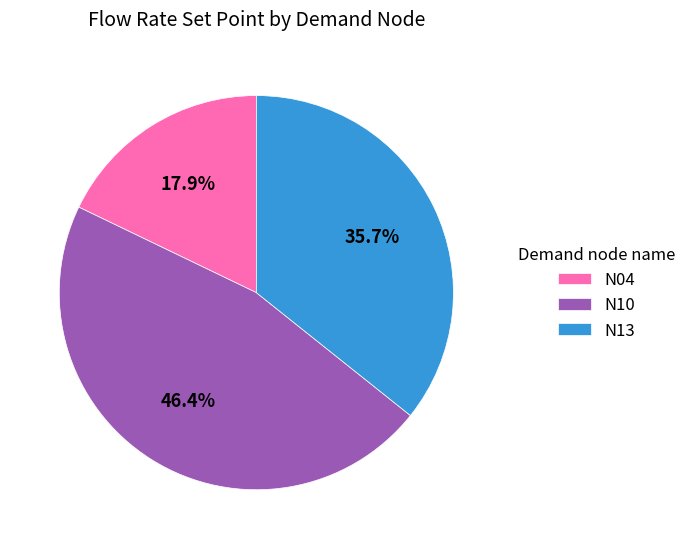

What is the ratio of the value at N04 to the value at N10?

0.4